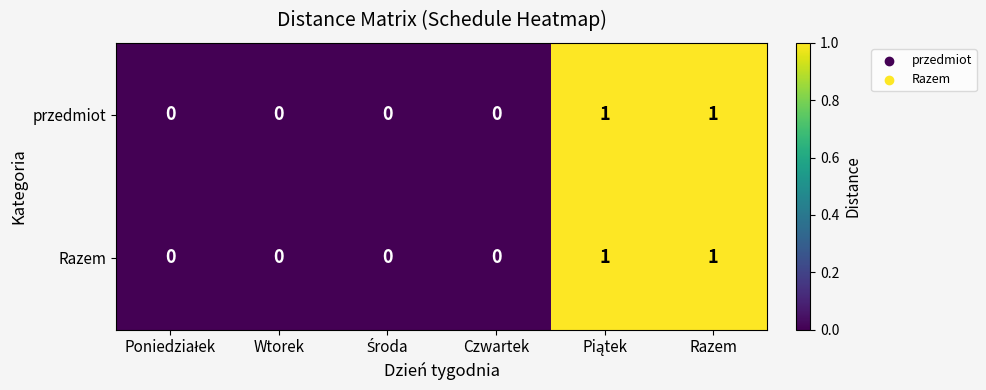

Count the Razem values in the range 0 to 1.

6